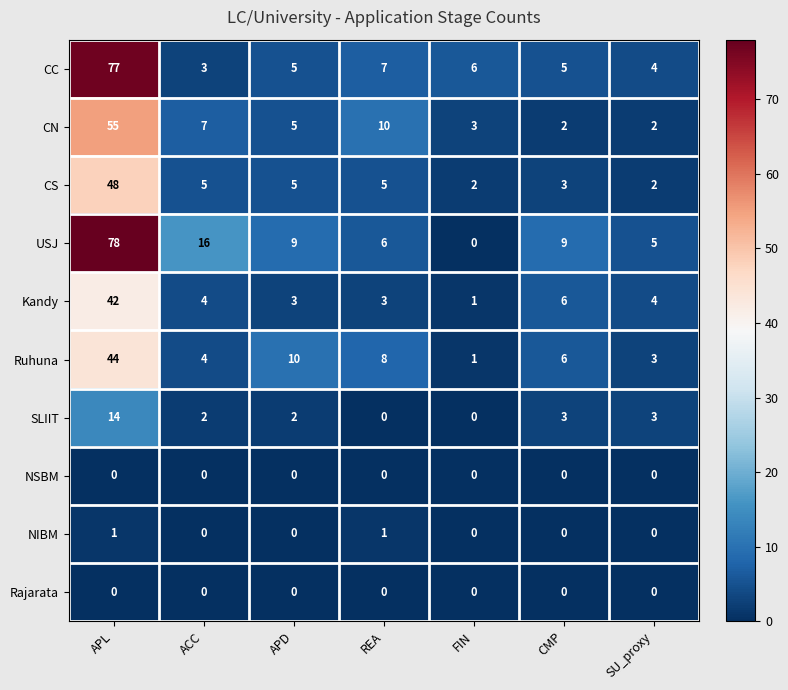

Which series changed the most between FIN and CMP?

USJ